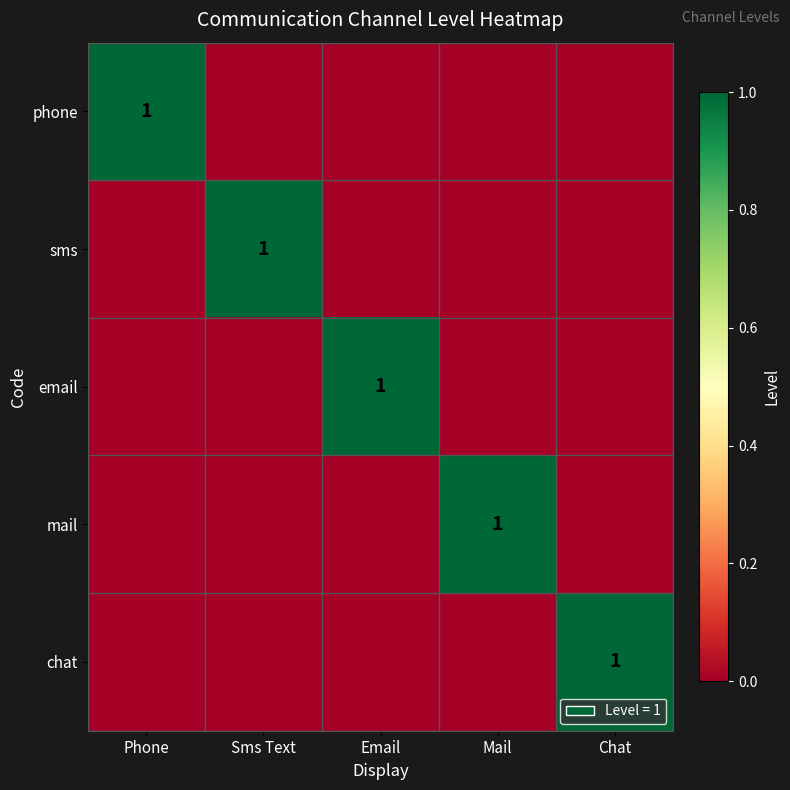

The value of sms at Sms Text is 1. True or false?

True